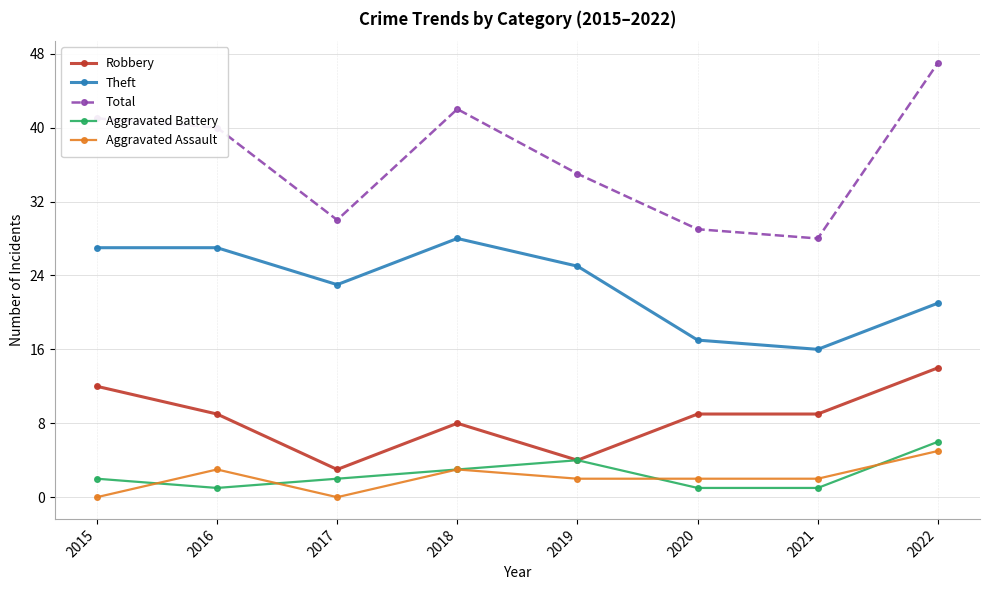

Which series has the largest total across all categories?

Total